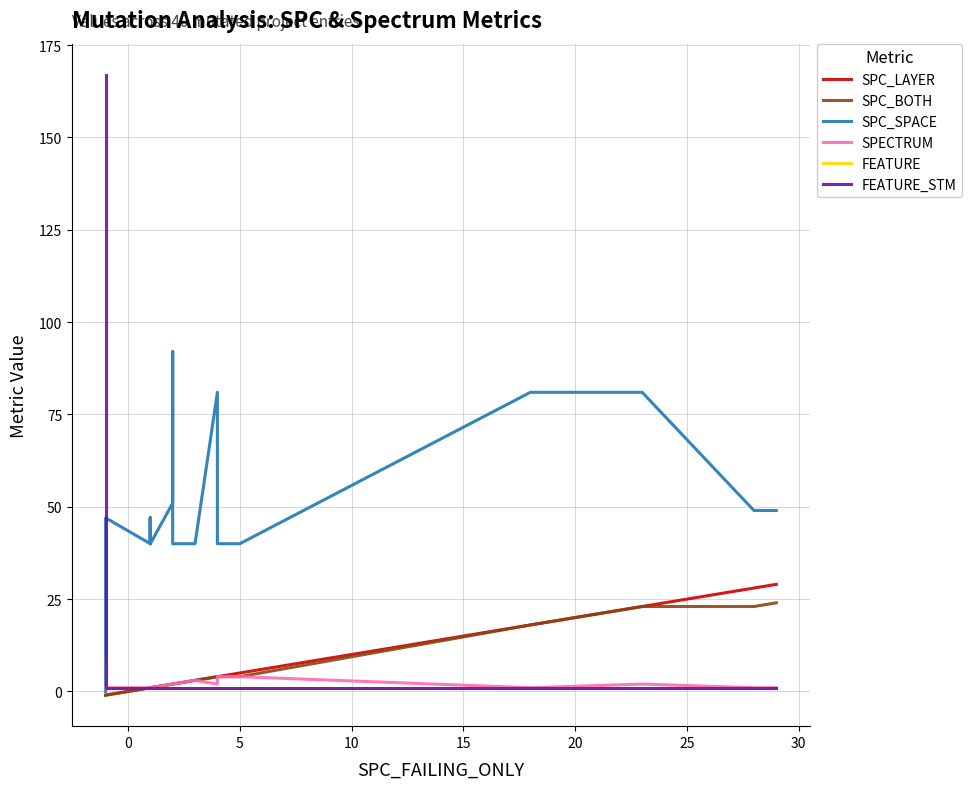

Is it true that FEATURE equals 2 at 10?

False